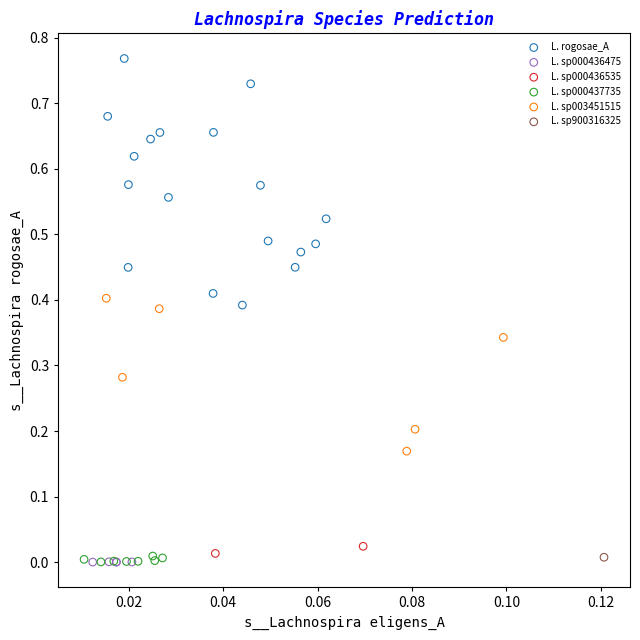

What are all the series names shown in the legend?

L. rogosae_A, L. sp000436475, L. sp000436535, L. sp000437735, L. sp003451515, L. sp900316325